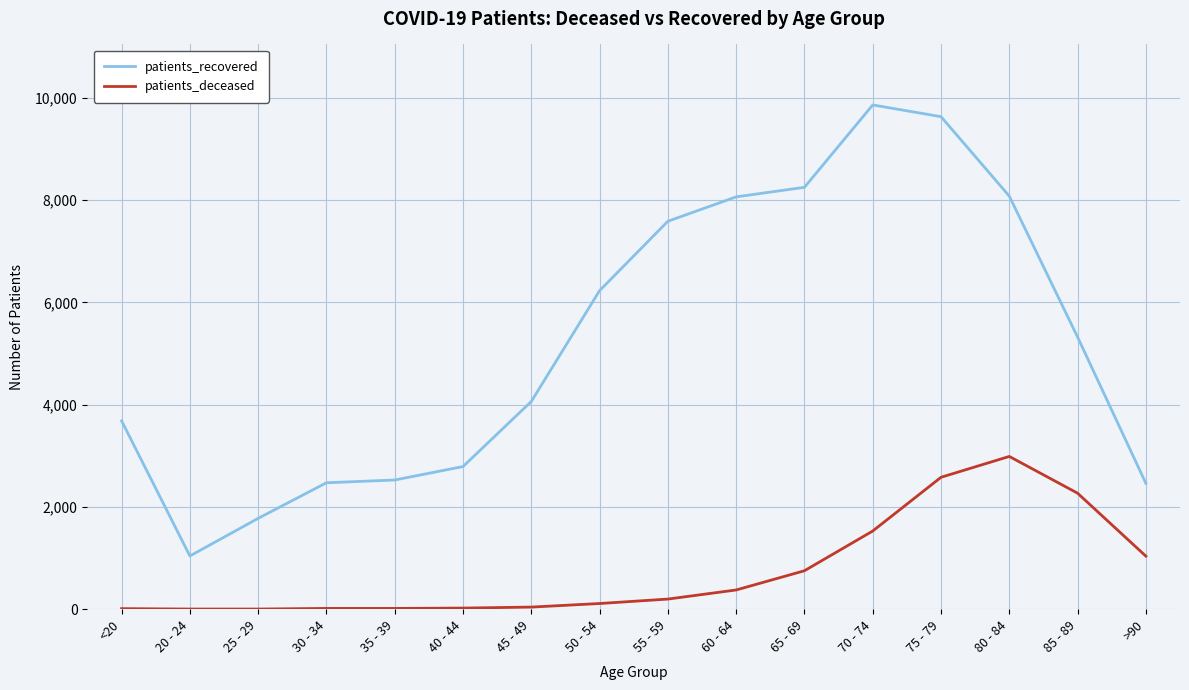

The value of patients_recovered at 55 - 59 is 7588. True or false?

True